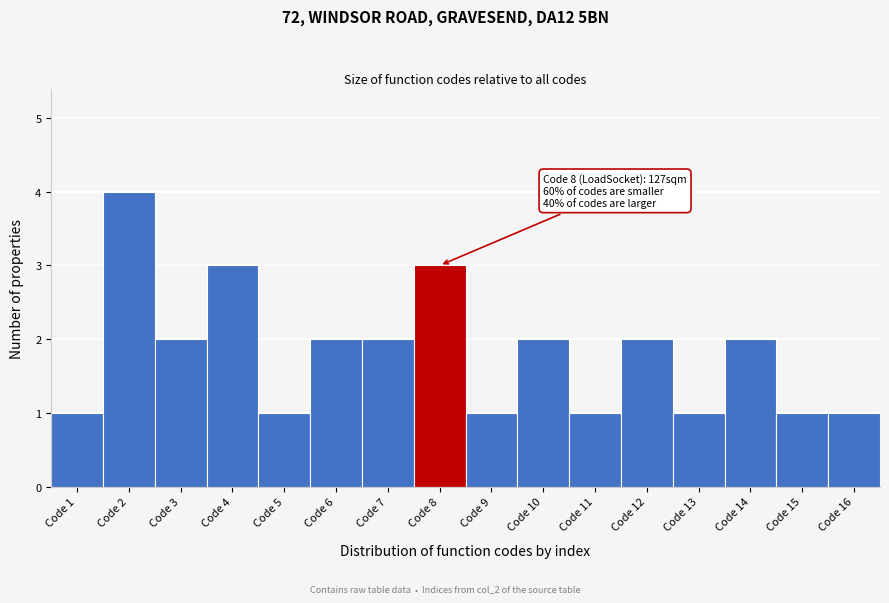

Reading left to right, extract all data points from this chart.

1	4	2	3	1	2	2	3	1	2	1	2	1	2	1	1